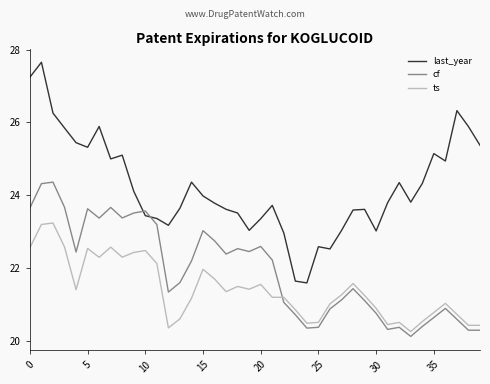

List the series in order of their peak value, lowest first.

ts, cf, last_year